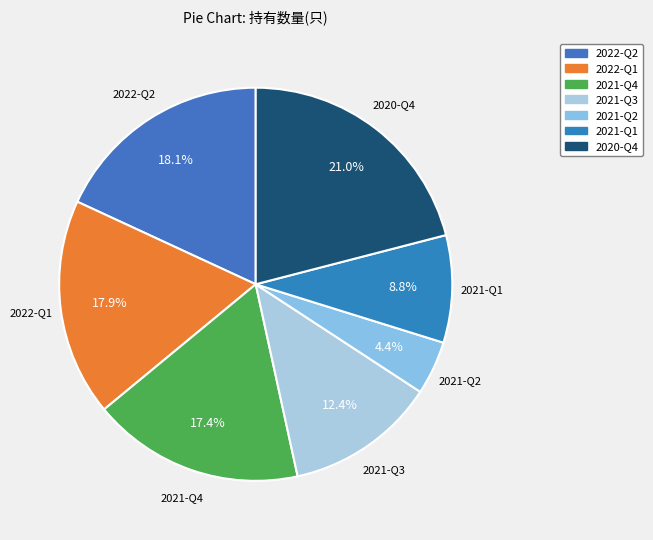

Approximately how many times larger is the value at 2020-Q4 compared to 2021-Q4?

1.2